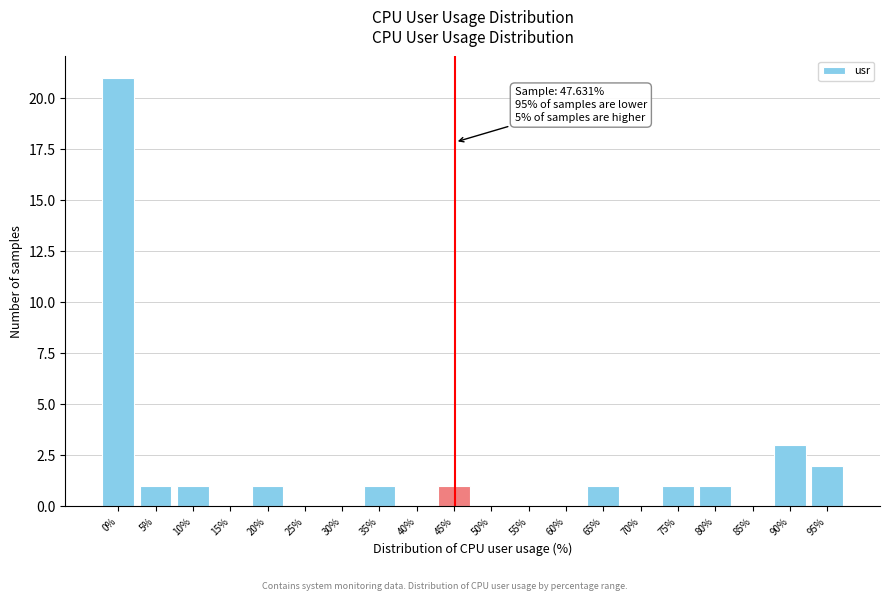

Reading left to right, list all the values displayed in this chart.

0%=21	5%=1	10%=1	15%=0	20%=1	25%=0	30%=0	35%=1	40%=0	45%=1	50%=0	55%=0	60%=0	65%=1	70%=0	75%=1	80%=1	85%=0	90%=3	95%=2